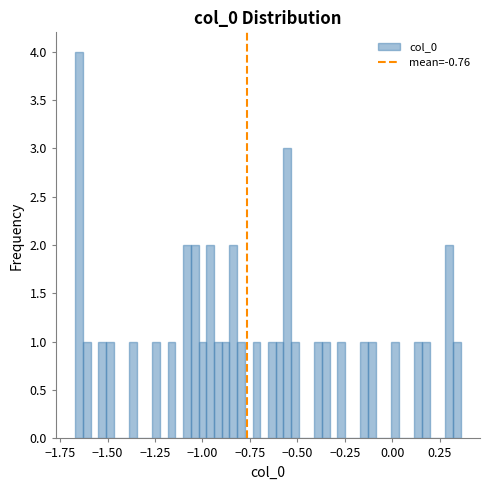

Read against the x-axis, roughly where is the centre of the tallest bar?

-1.65